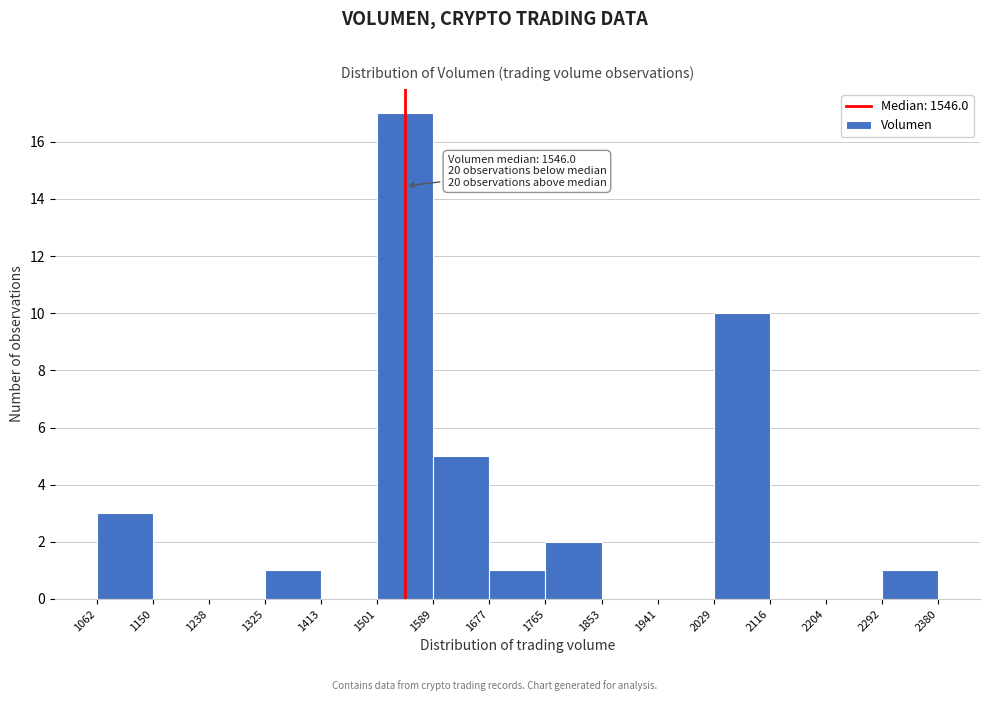

Which range on the x-axis has the tallest bar?

1501 to 1589